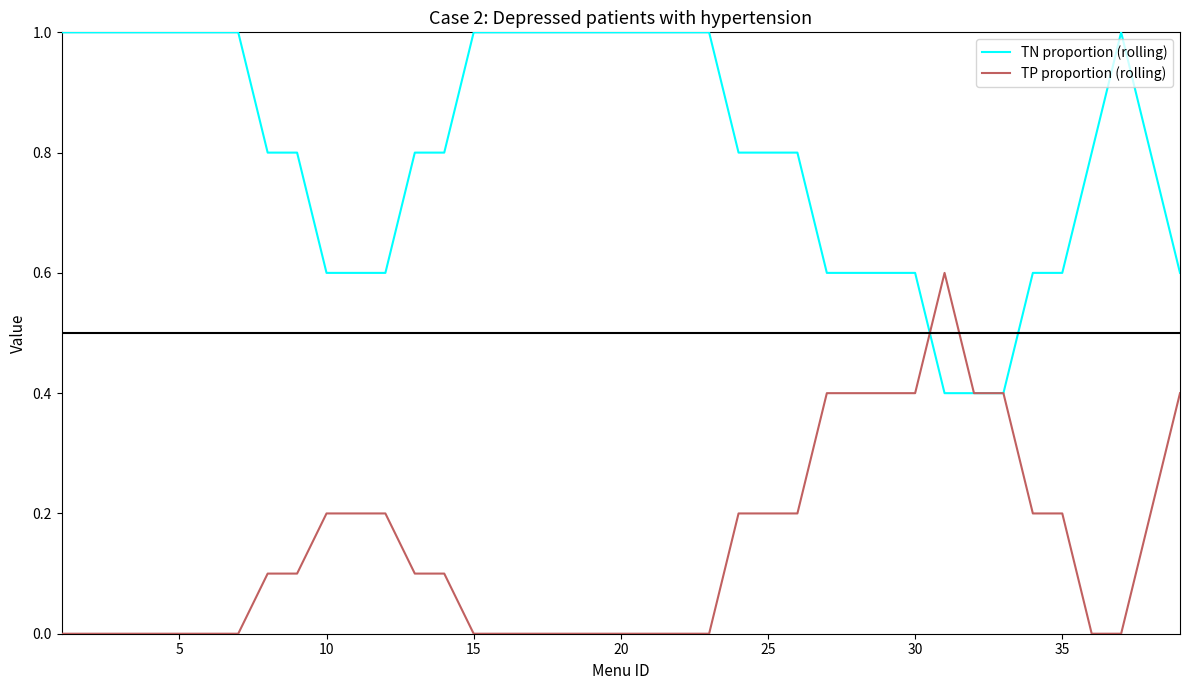

List the series in order of their peak value, lowest first.

TP proportion (rolling), TN proportion (rolling)